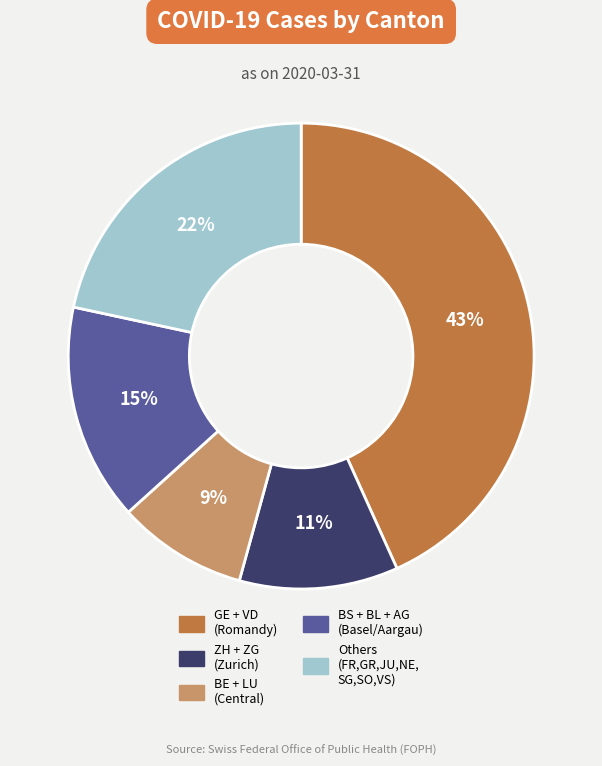

To the nearest percent, what is the average slice percentage?

20%